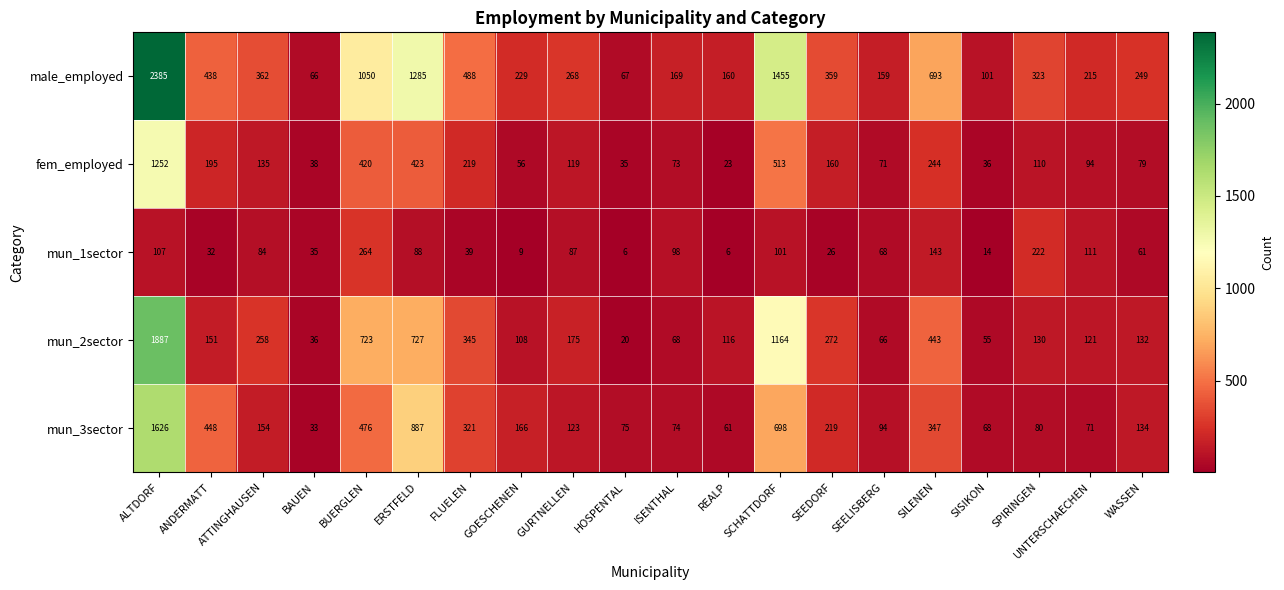

What is the smallest value displayed?

6